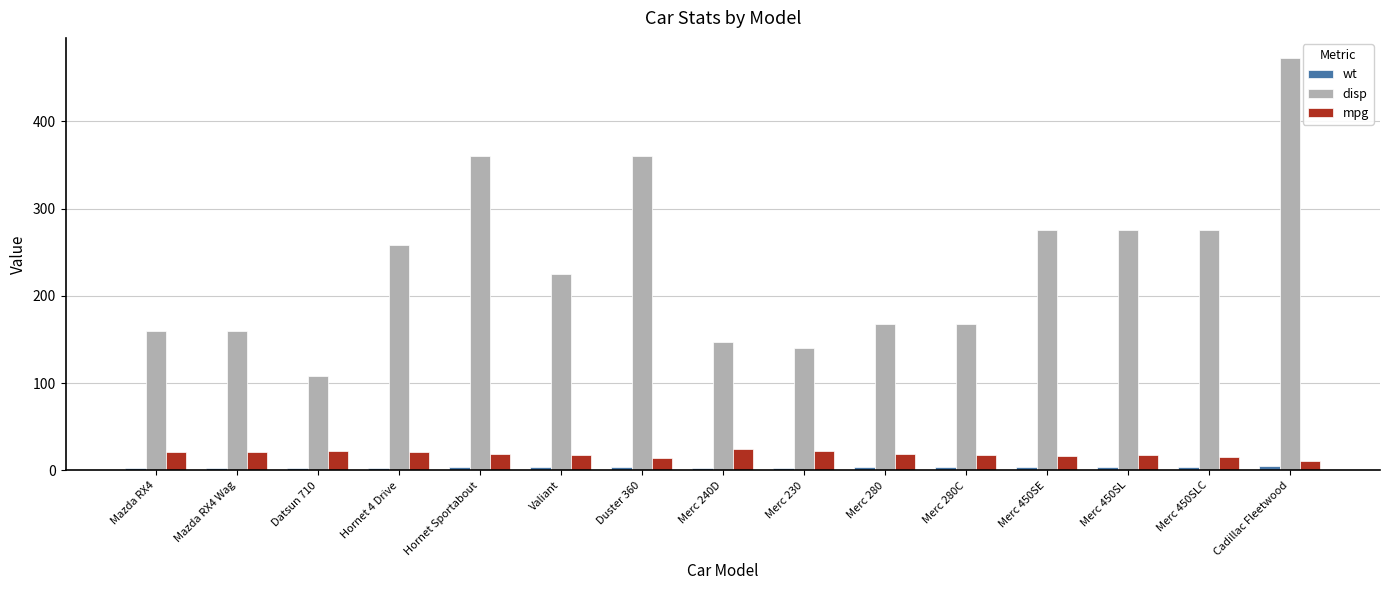

What is the difference between the maximum and minimum values in the wt series?

2.9